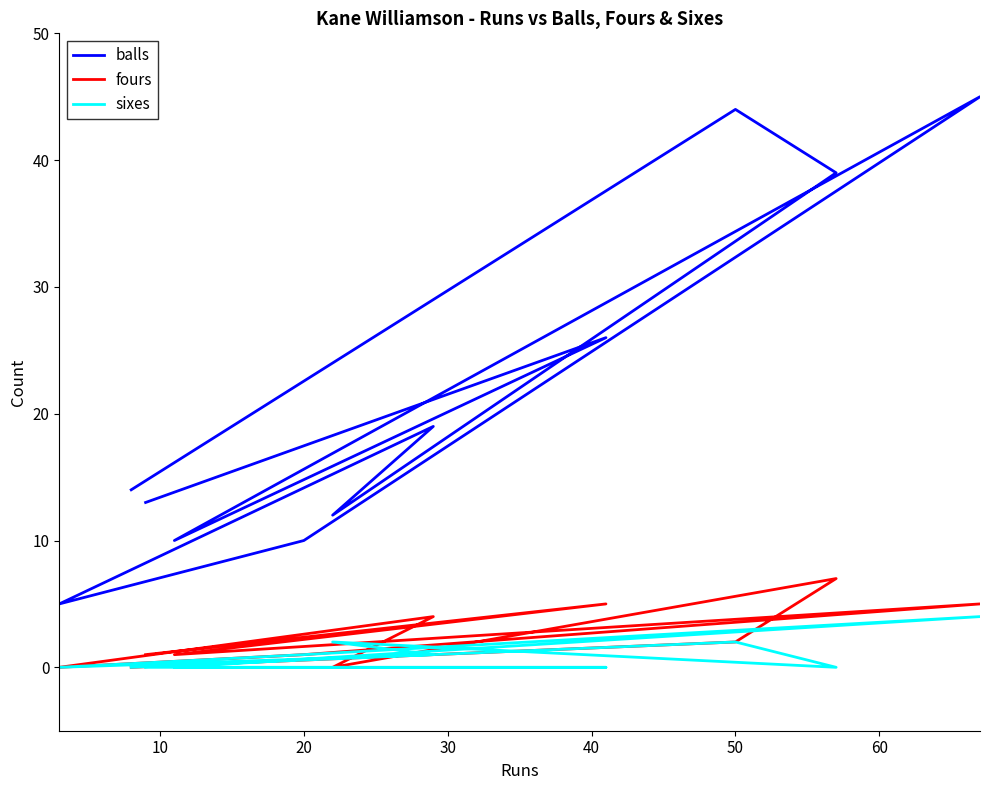

How many data points does each series have?

11